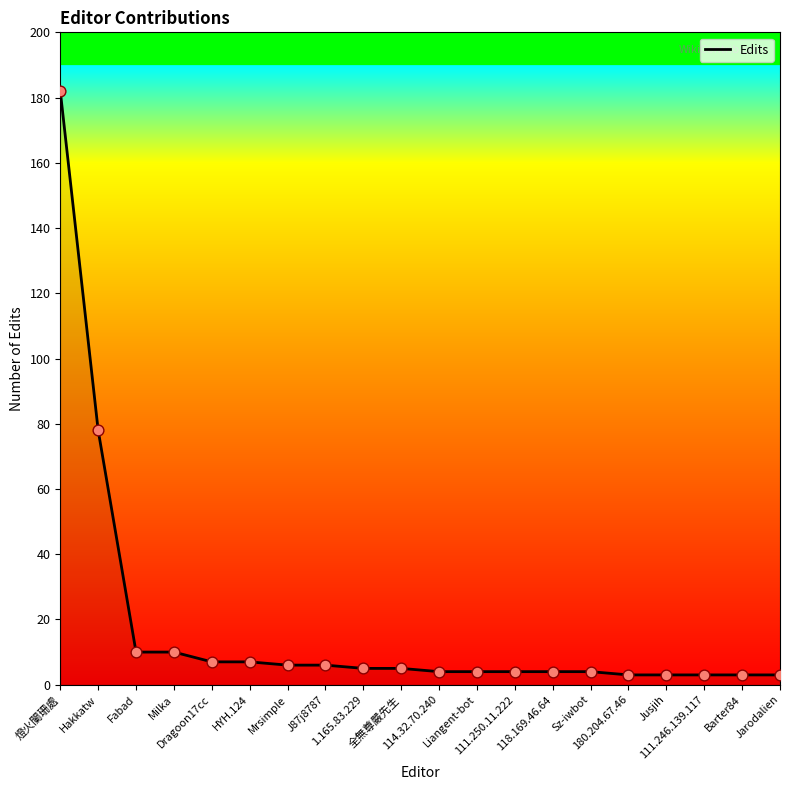

What is the greatest value displayed?

182